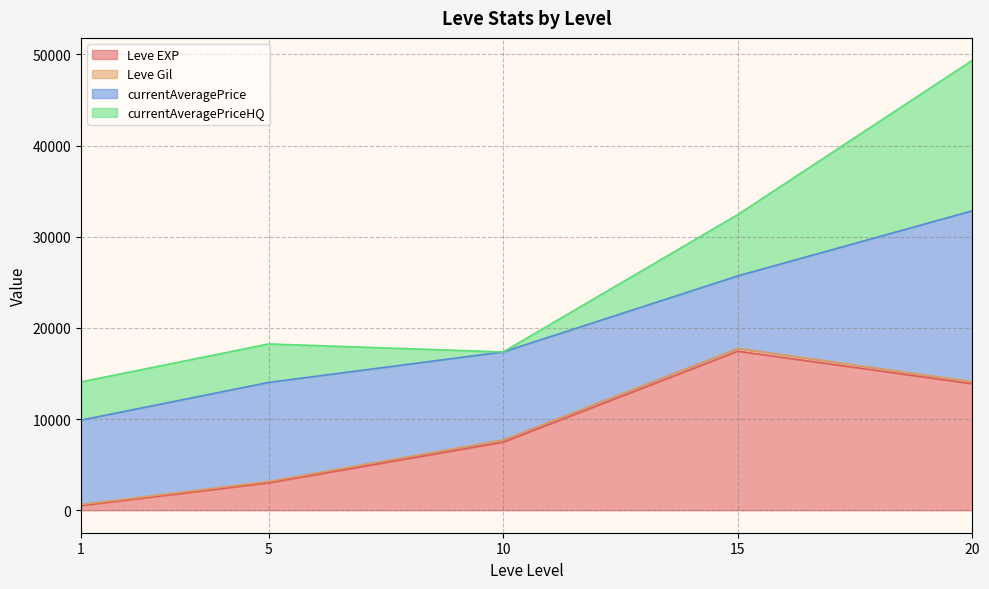

What is the maximum value for Leve EXP?

17445.0